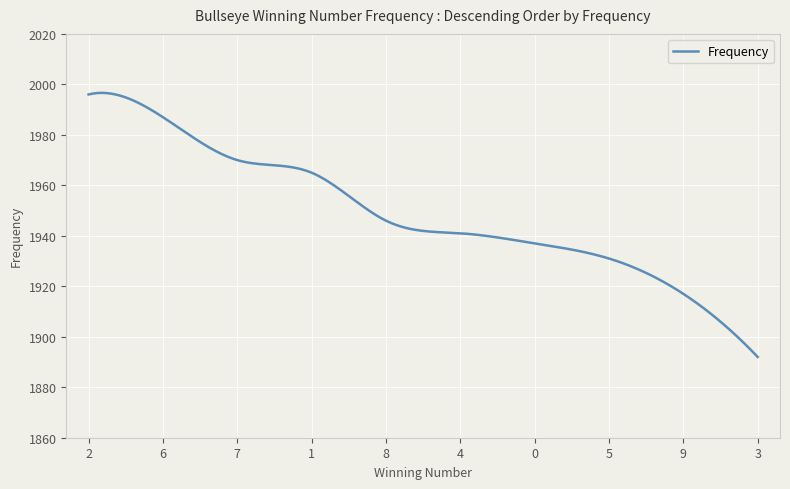

What is the difference between the maximum and minimum values?

104.6